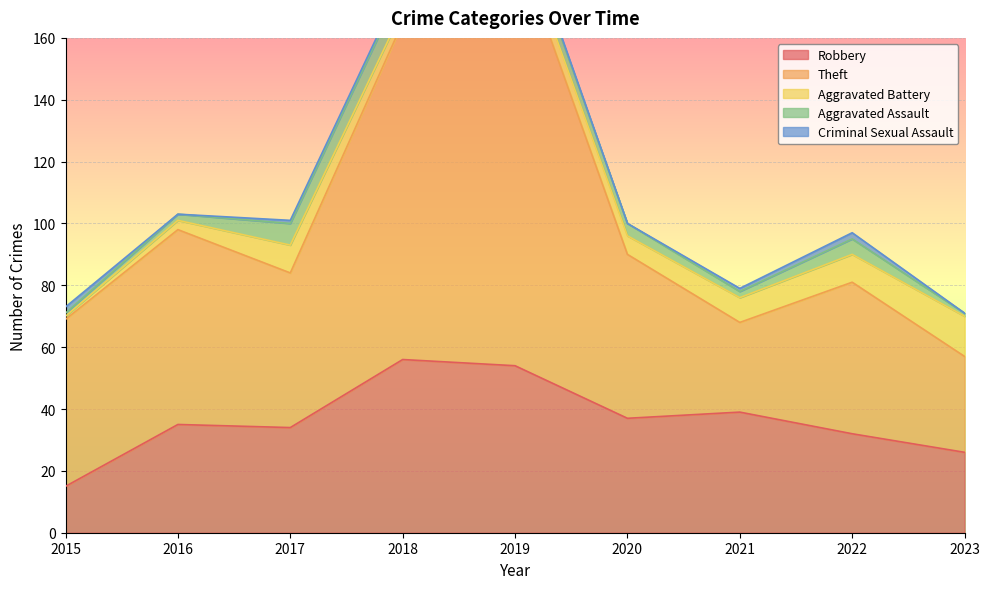

How many lines are shown in the chart?

5